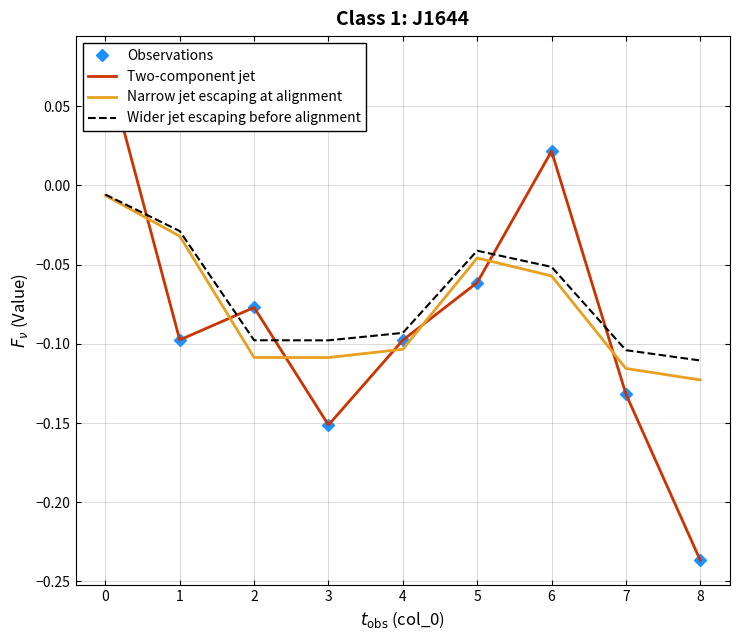

The Wider jet escaping before alignment series shows -0.1 at 3. True or false?

True